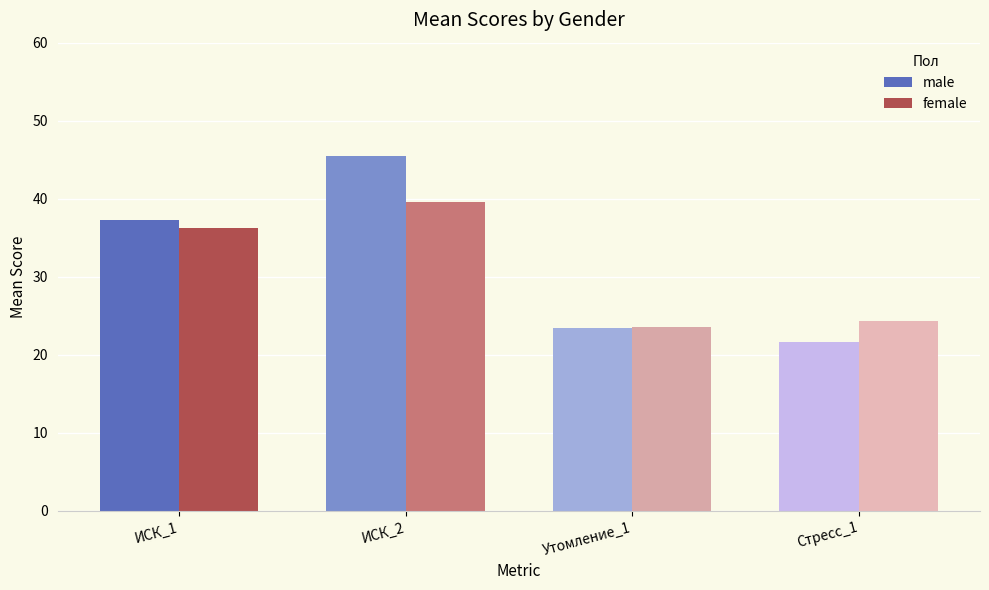

Count the number of data series in this chart.

2